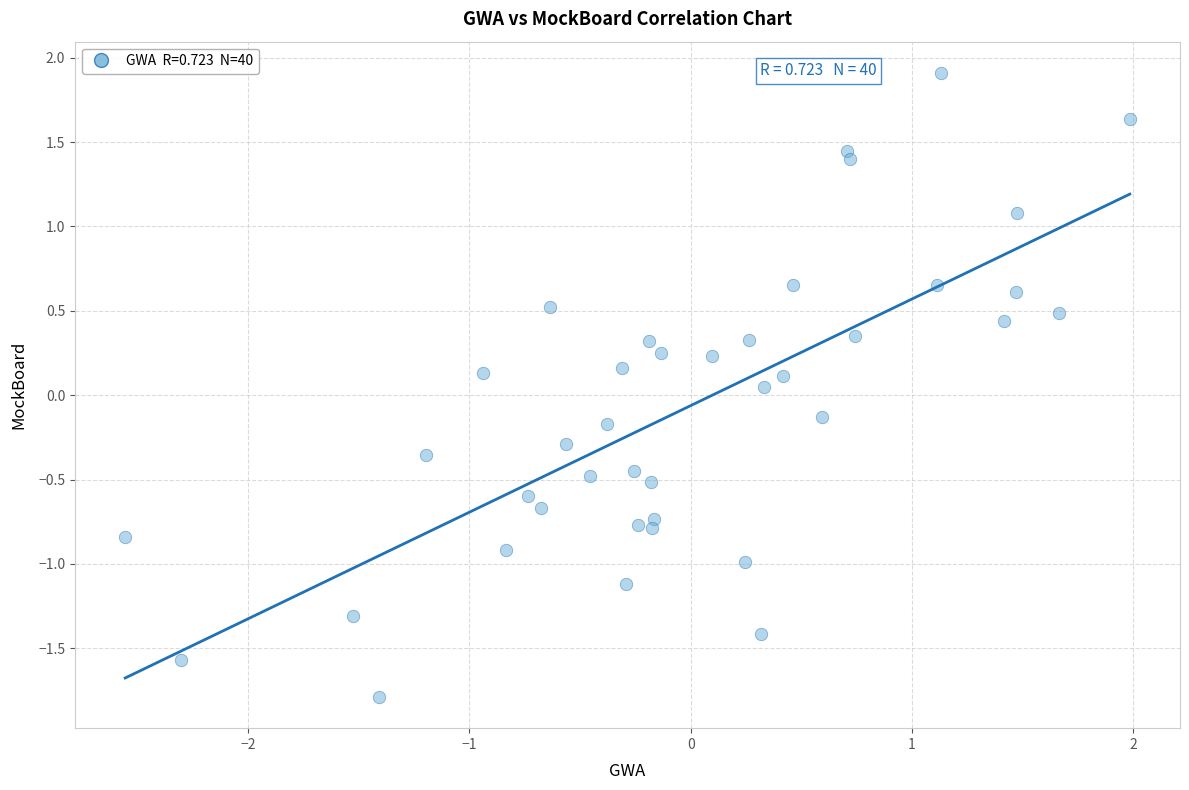

What is the range of Y values (max minus min)?

3.7